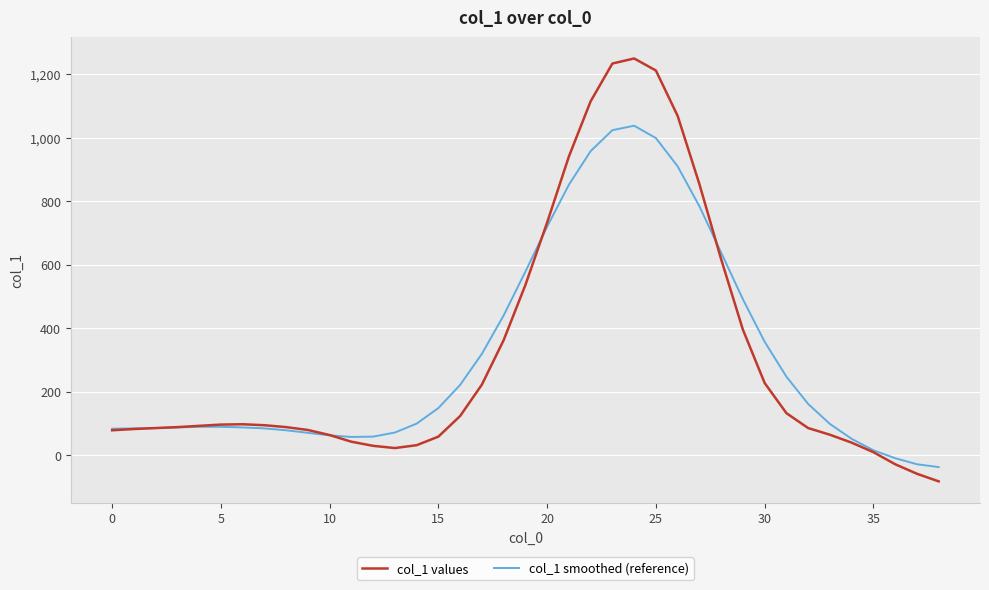

What is the highest value of the col_1 values series?

1250